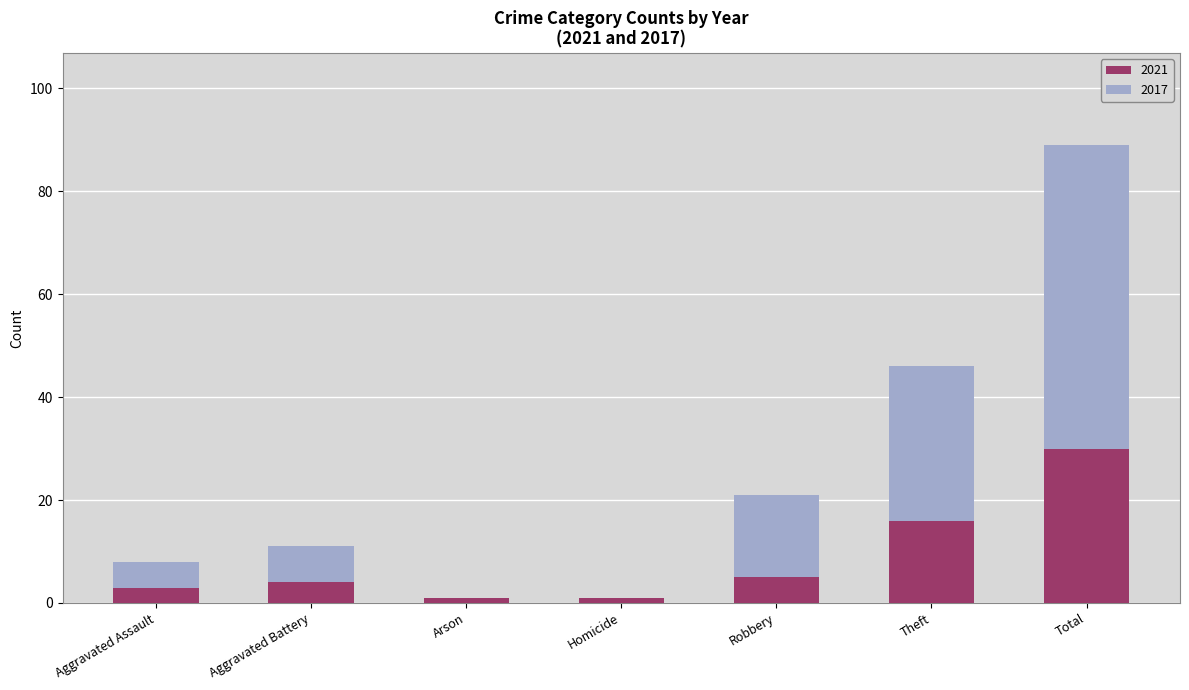

What is the sum of the 2021 values at Aggravated Battery and Theft?

20